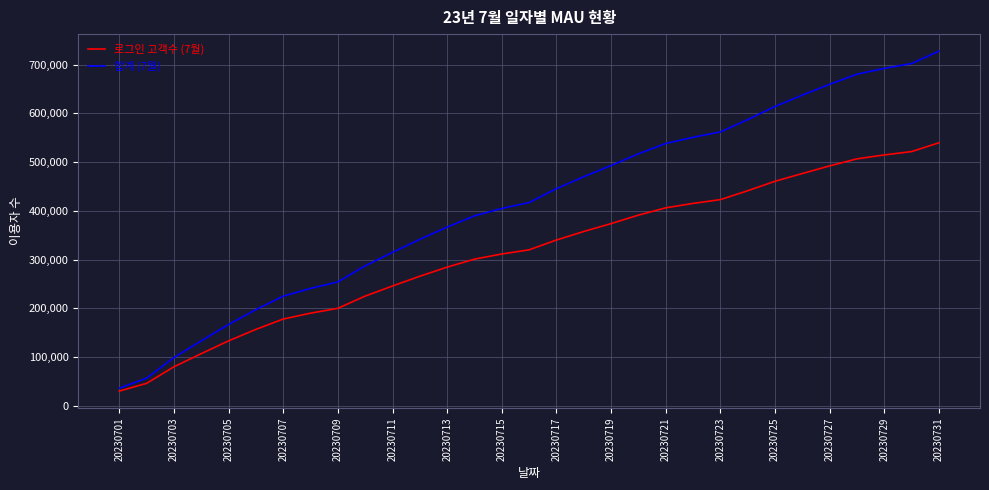

What is the lowest value of the 합계 (7월) series?

36191